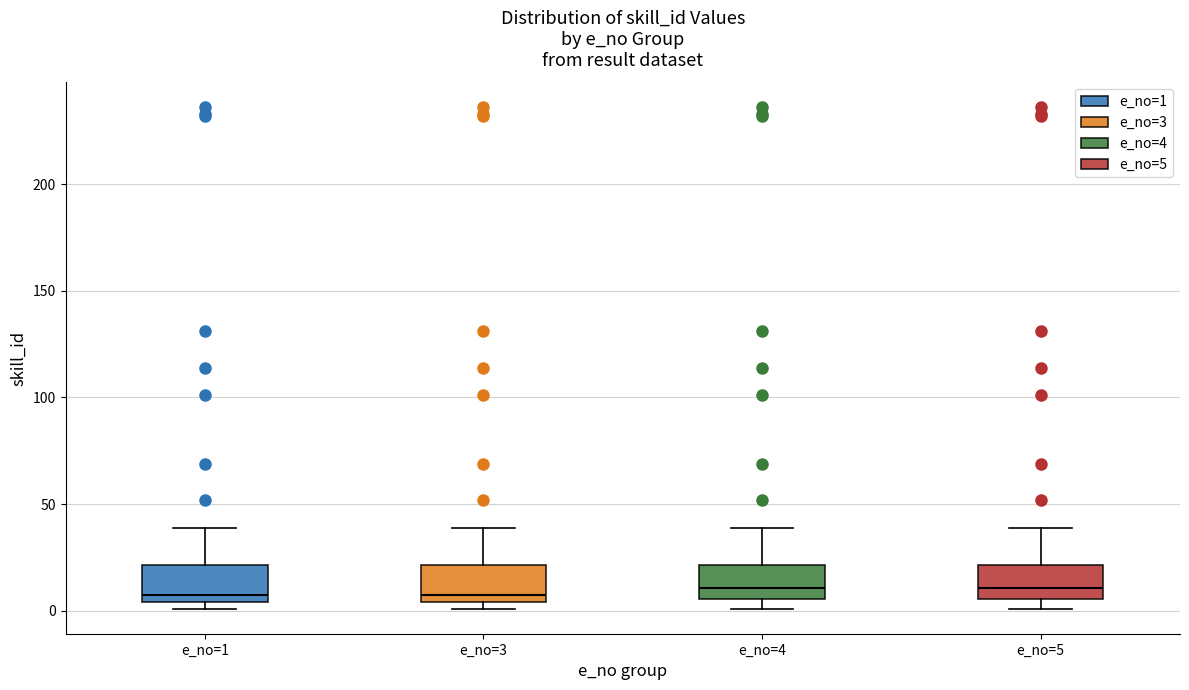

Where is the lower edge of the box for e_no=4 on the y-axis? The values are not printed on the chart, so give them approximately, as read against the axis.

5